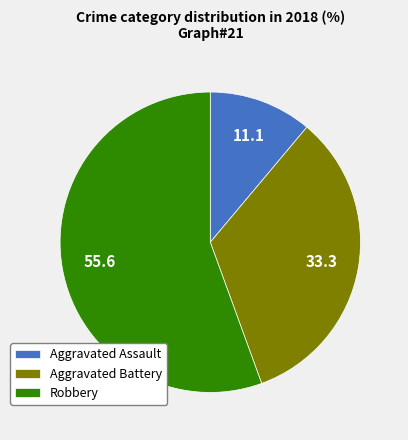

Is Aggravated Battery the majority of the pie?

No